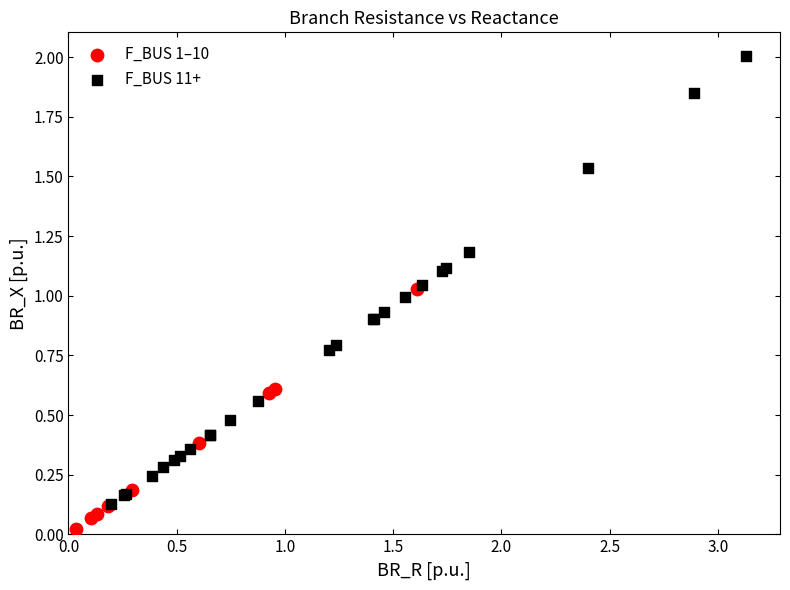

Which series has the largest Y range (max minus min)?

F_BUS 11+